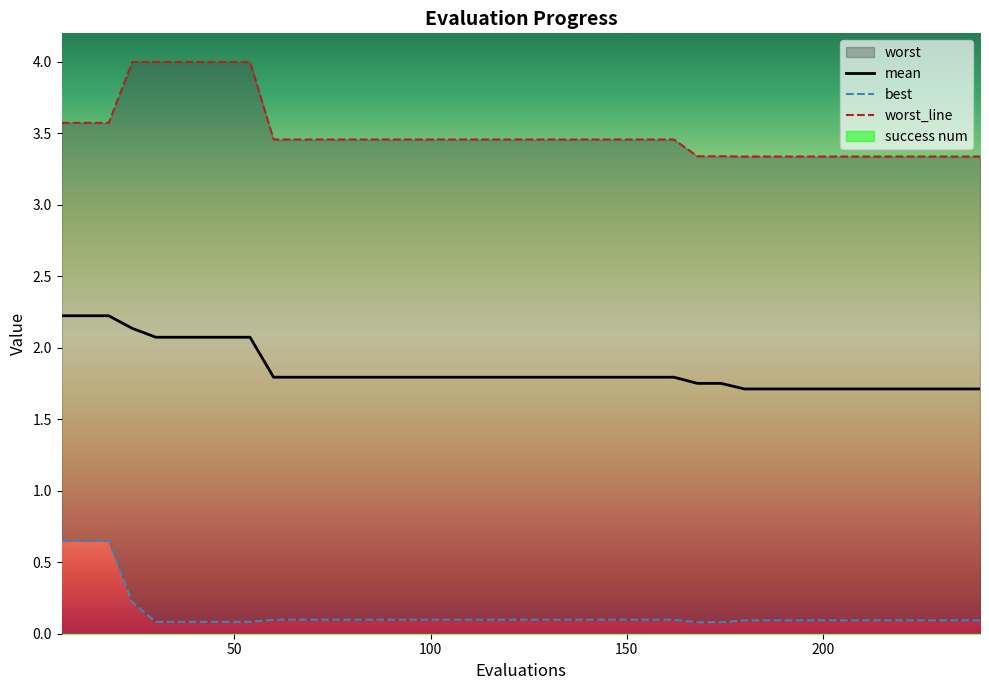

What is the minimum value for mean?

1.7